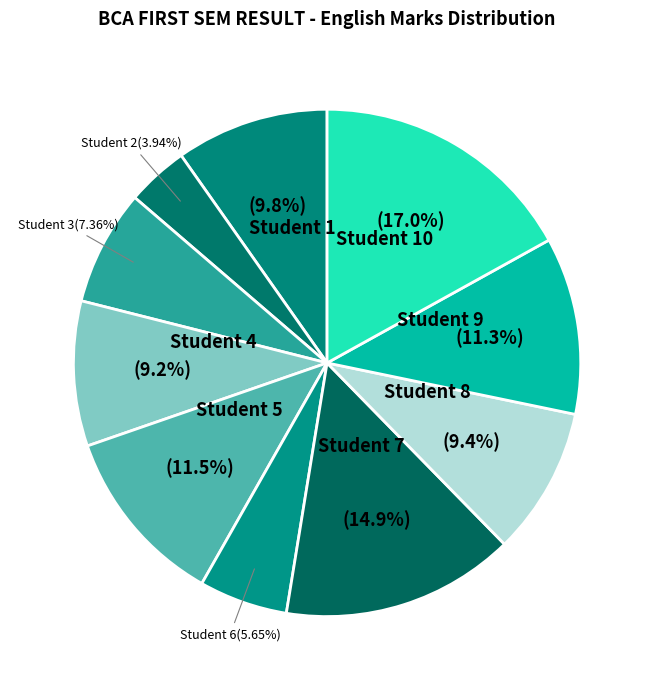

To the nearest percent, what is the difference between the largest and smallest slice percentages?

13%